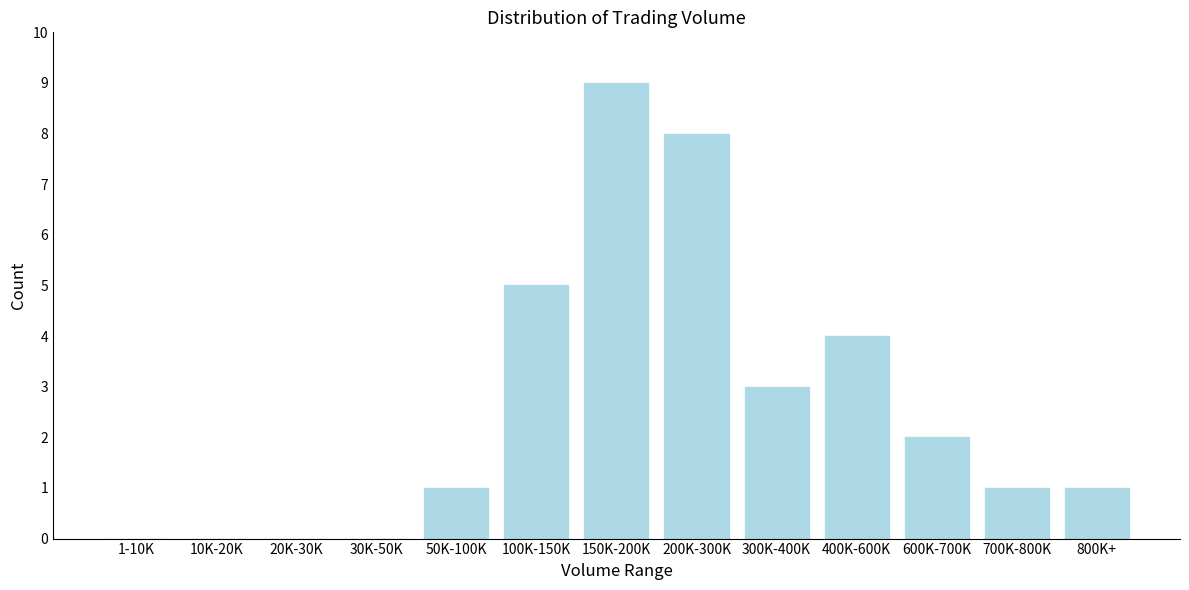

Reading left to right, list all the values displayed in this chart.

1-10K=0	10K-20K=0	20K-30K=0	30K-50K=0	50K-100K=1	100K-150K=5	150K-200K=9	200K-300K=8	300K-400K=3	400K-600K=4	600K-700K=2	700K-800K=1	800K+=1